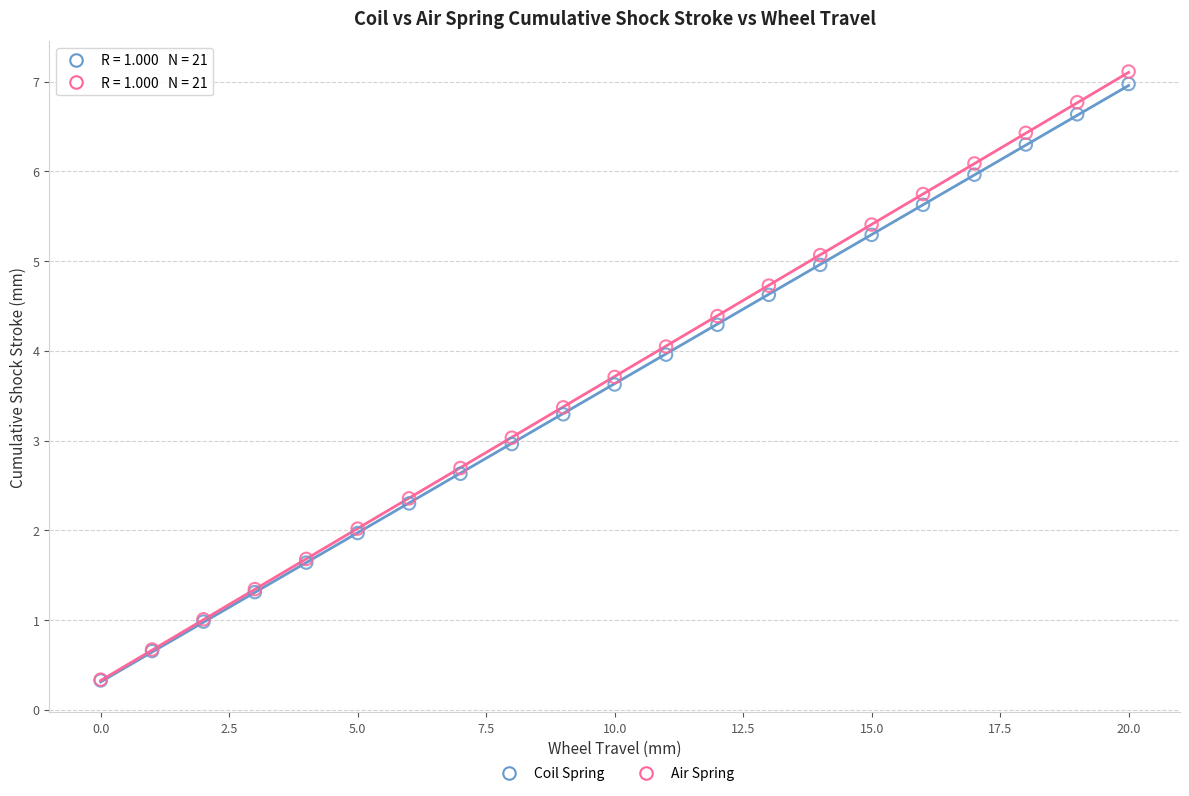

Which series has the largest Y range (max minus min)?

Air Spring